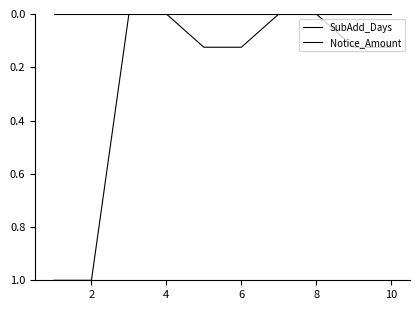

Reading left to right, transcribe all the data shown in this chart.

SubAdd_Days: 0.0	0.0	0.0	0.0	0.0	0.0	0.0	0.0	0.0	0.0
Notice_Amount: 1.0	1.0	0.0	0.0	0.1	0.1	0.0	0.0	0.1	0.1